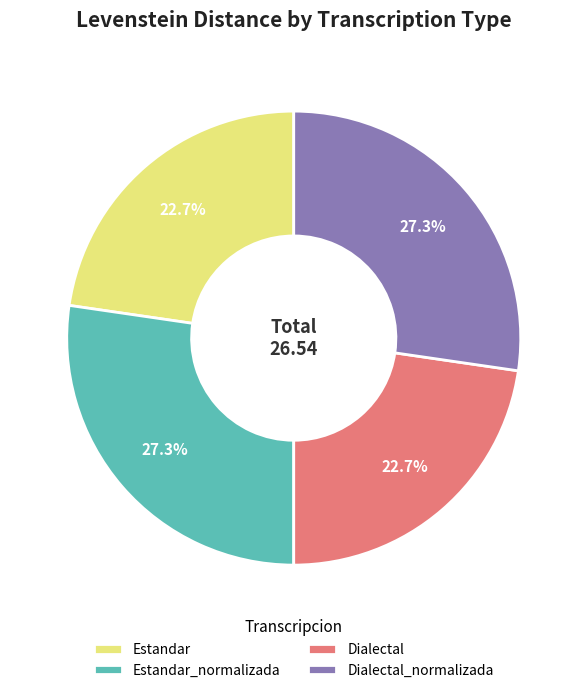

How much of the chart is everything except Estandar_normalizada?

72.7%